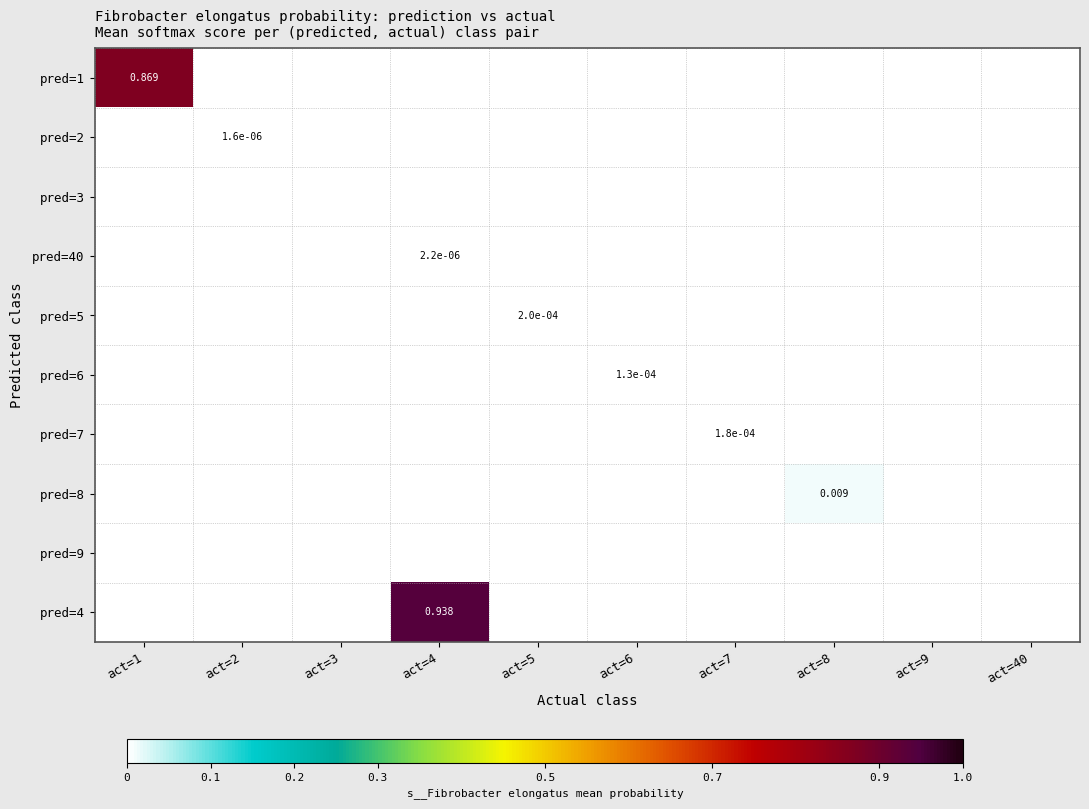

Is it true that pred=4 equals 0.4 at act=8?

False